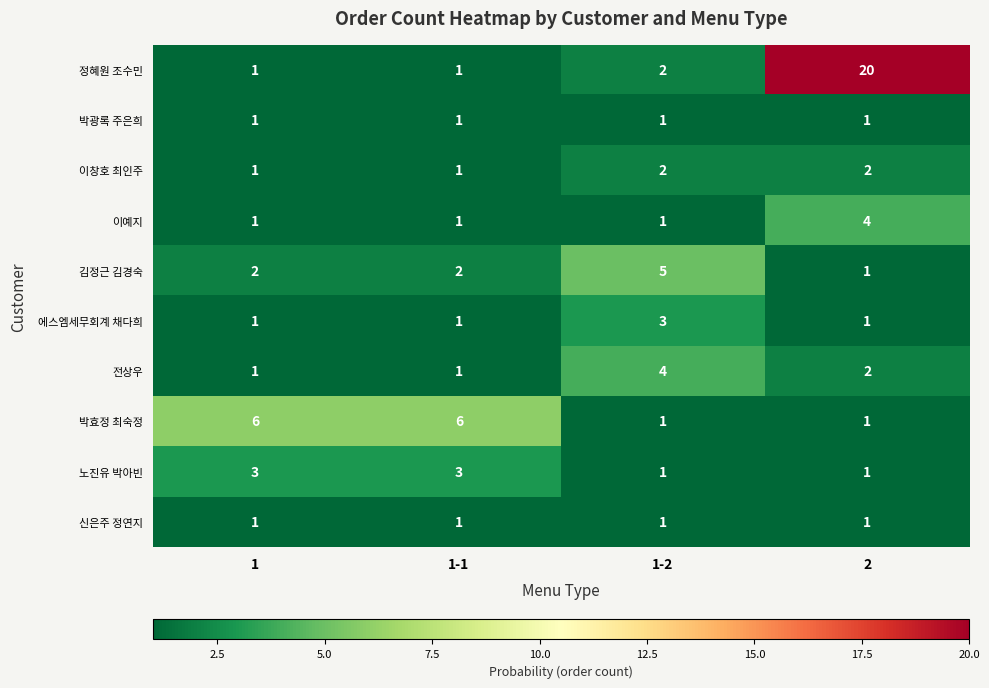

The 이창호 최인주 series shows 0 at 1-1. True or false?

False